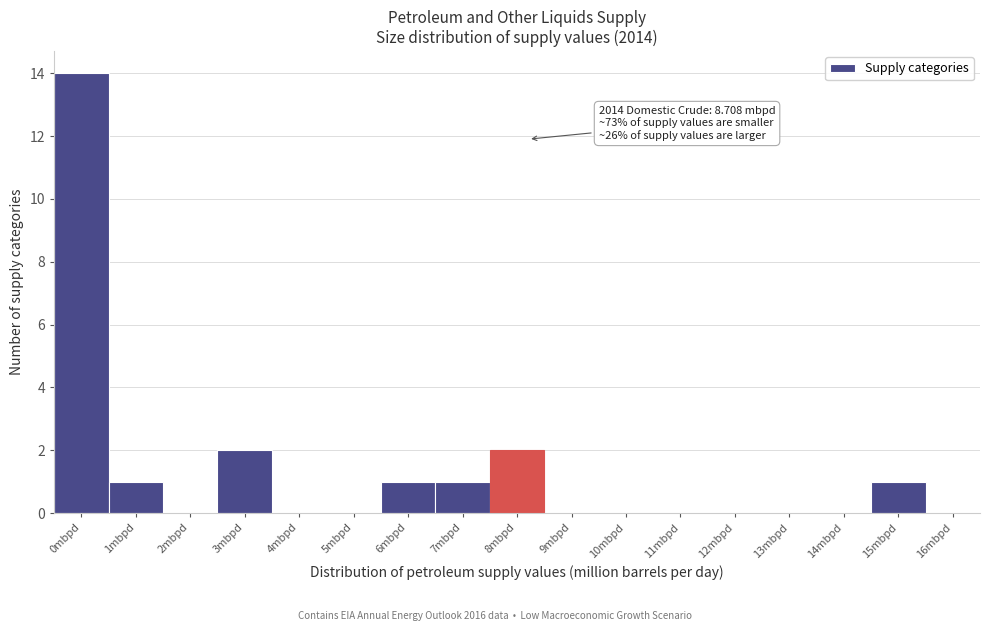

Reading right to left, list all the values displayed in this chart.

16mbpd=0	15mbpd=1	14mbpd=0	13mbpd=0	12mbpd=0	11mbpd=0	10mbpd=0	9mbpd=0	8mbpd=2	7mbpd=1	6mbpd=1	5mbpd=0	4mbpd=0	3mbpd=2	2mbpd=0	1mbpd=1	0mbpd=14